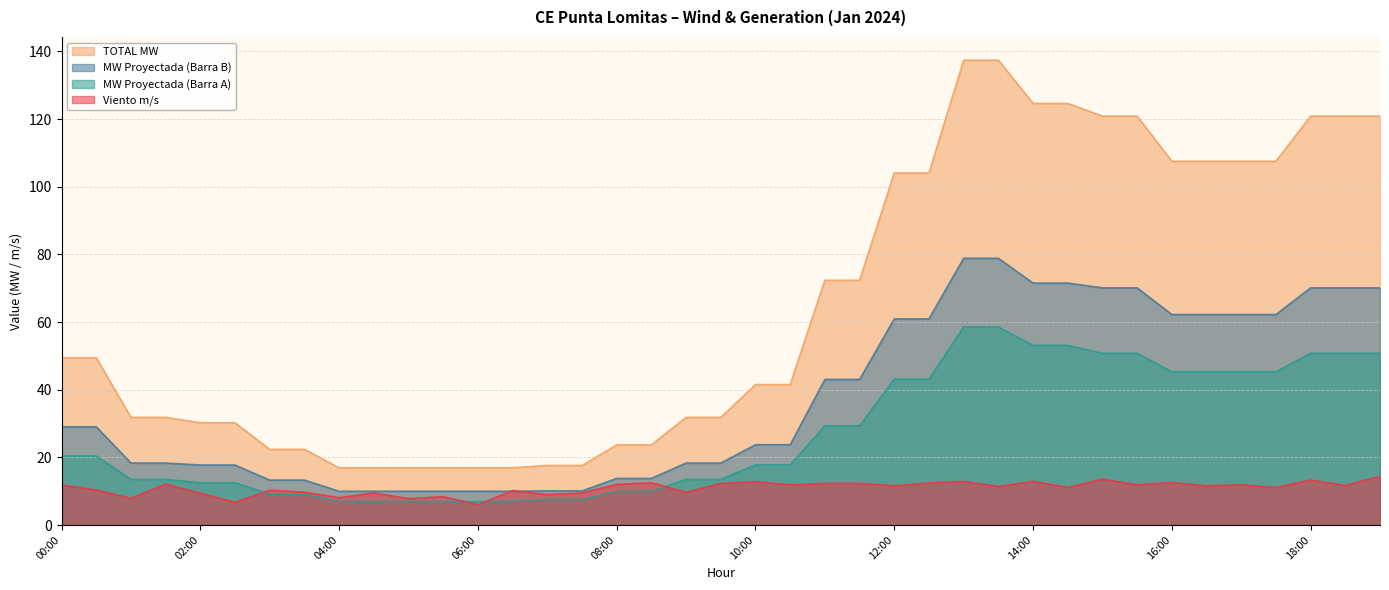

How many distinct data groups are displayed?

4